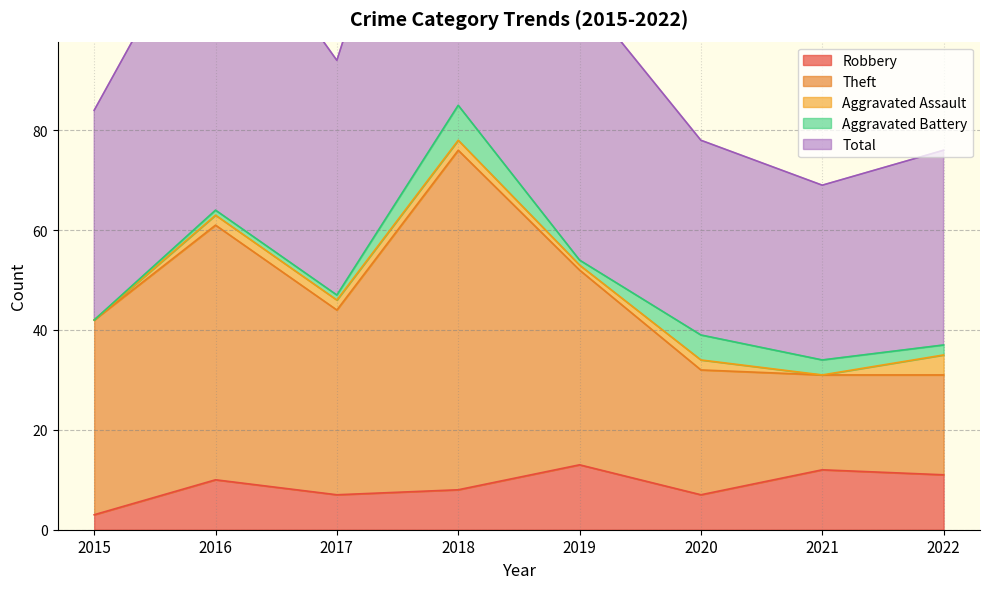

Is it true that Robbery equals 10 at 2016?

True